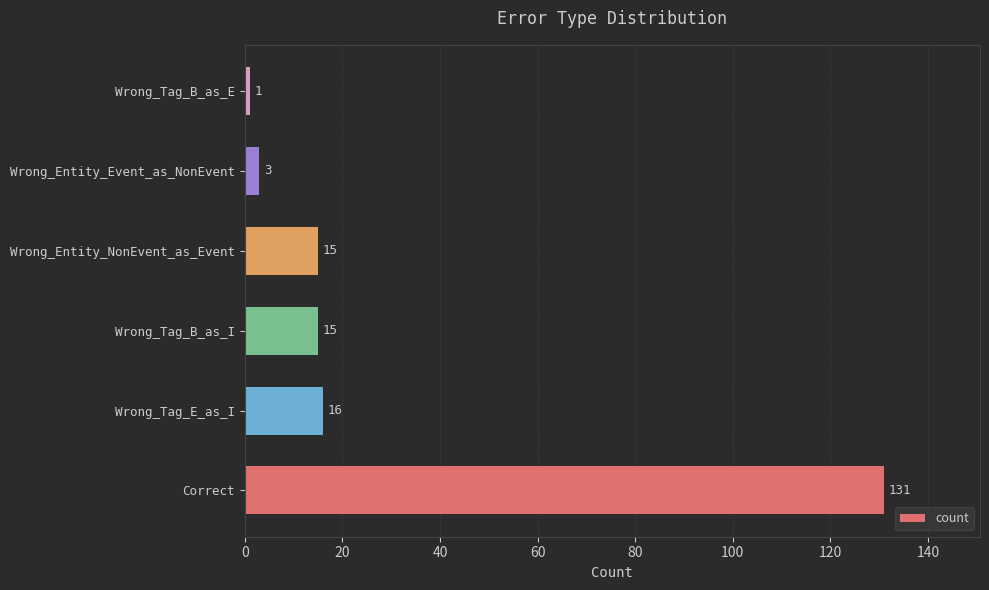

What is the greatest value displayed?

131